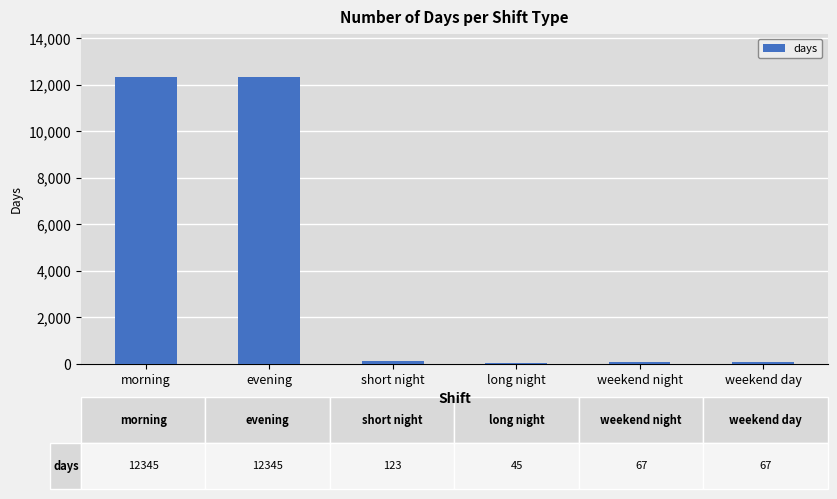

Count the number of categories in the chart.

6